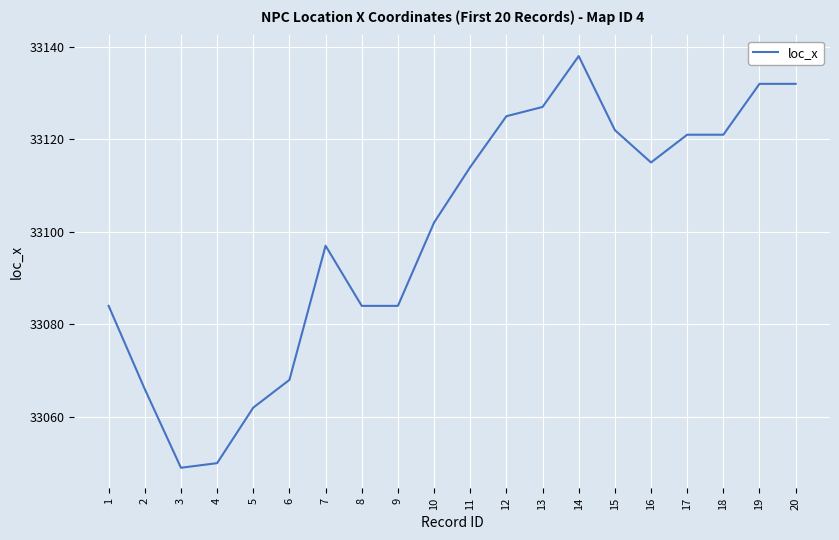

Reading right to left, what are all the values shown in this chart?

33132	33132	33121	33121	33115	33122	33138	33127	33125	33114	33102	33084	33084	33097	33068	33062	33050	33049	33066	33084